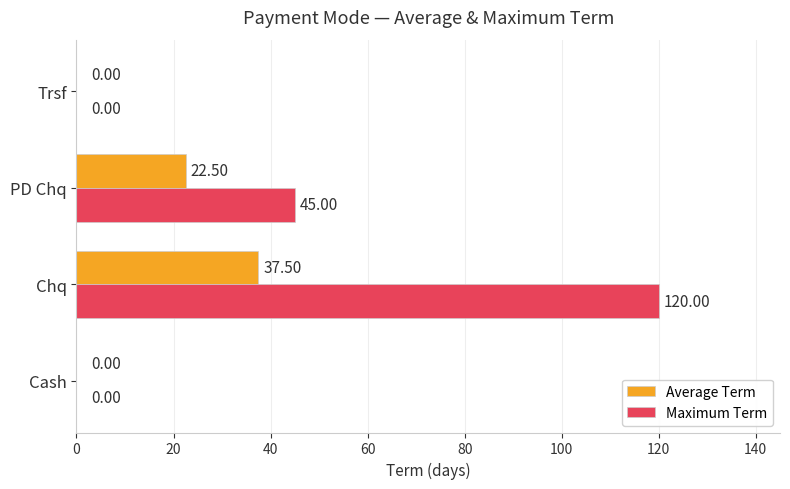

At which label is Maximum Term closest to 60?

PD Chq